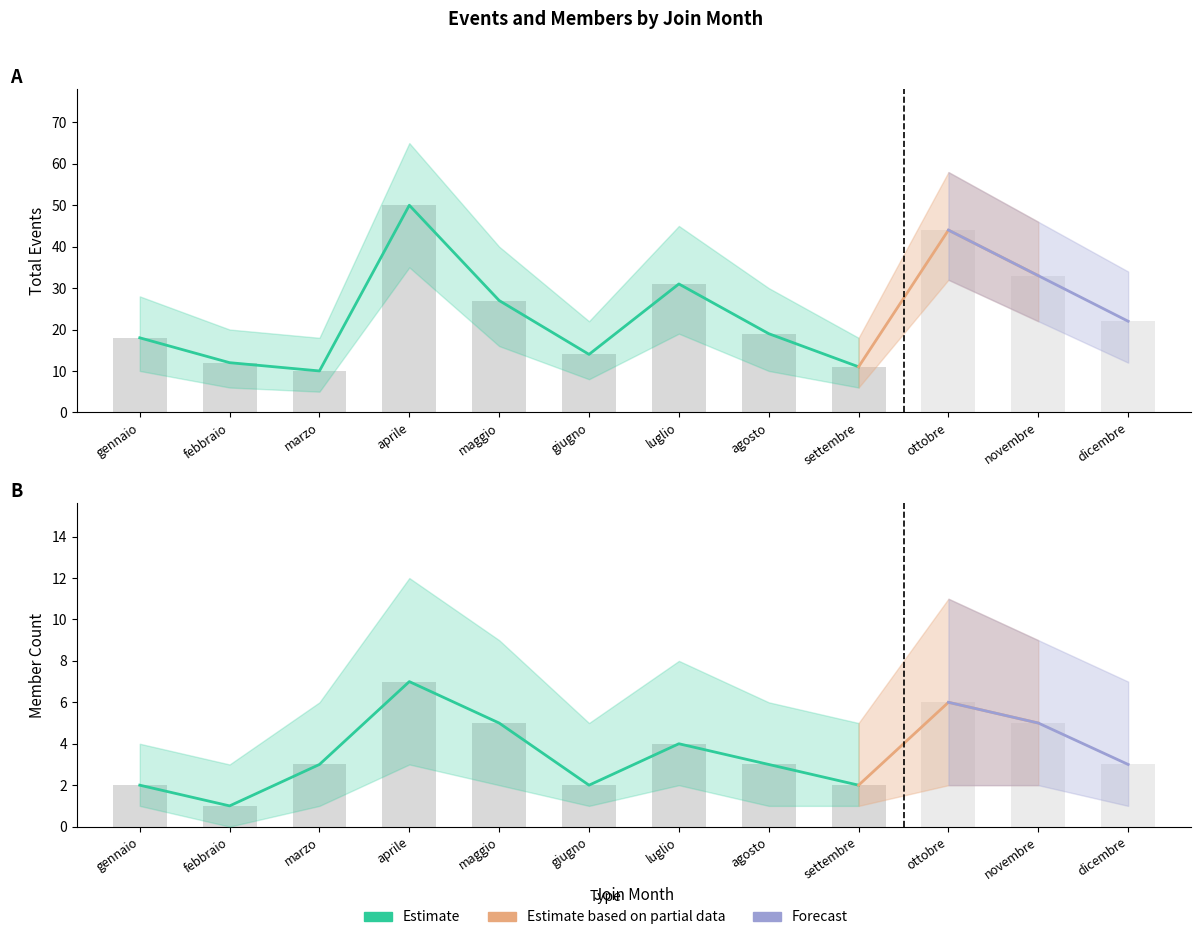

Read the Member Count value at novembre.

5